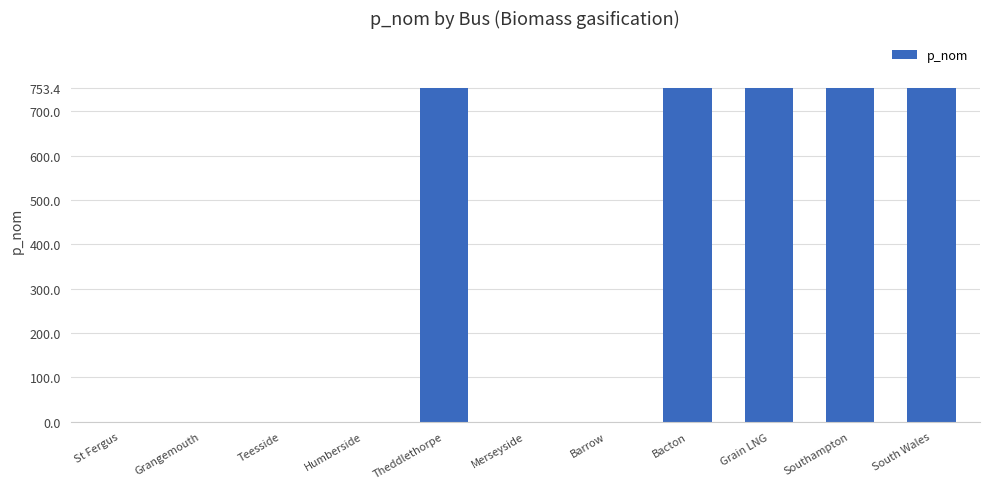

What is the approximate value at South Wales?

753.4